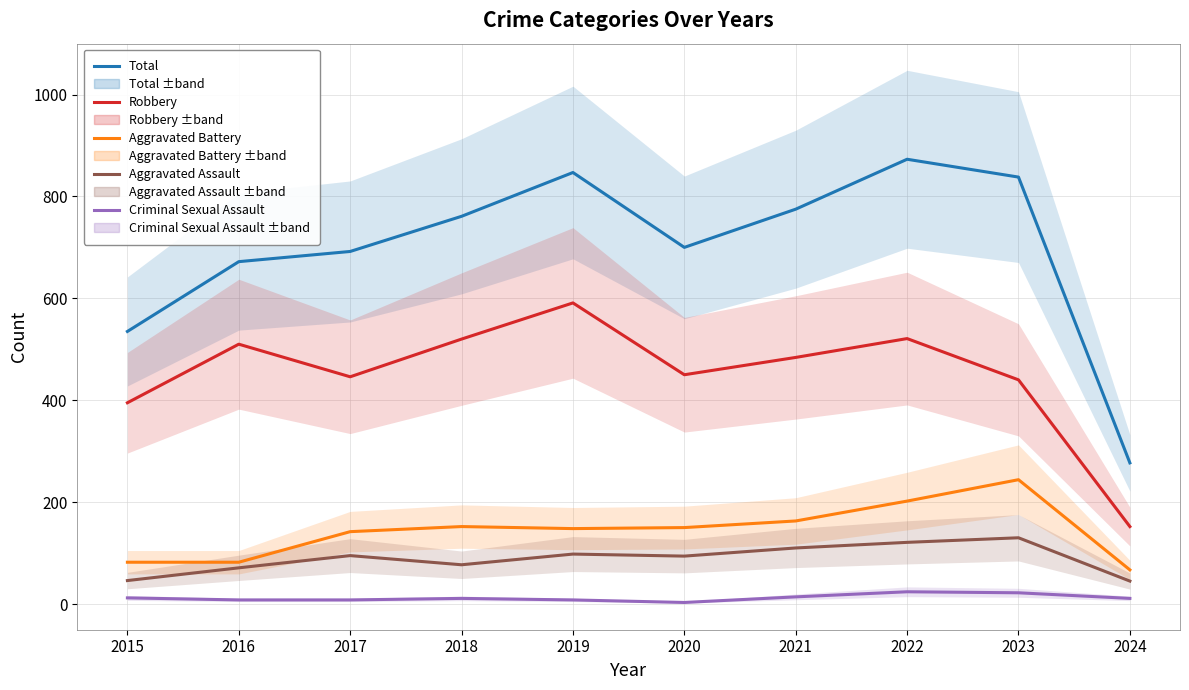

Is the value of Aggravated Battery at 2015 greater than the value of Aggravated Assault at 2019?

No